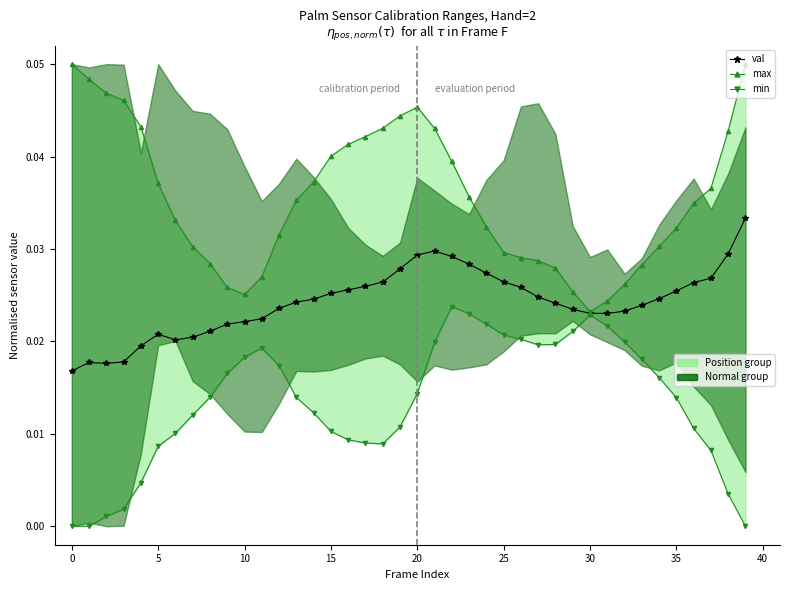

Where is max nearest to the value 0?

30